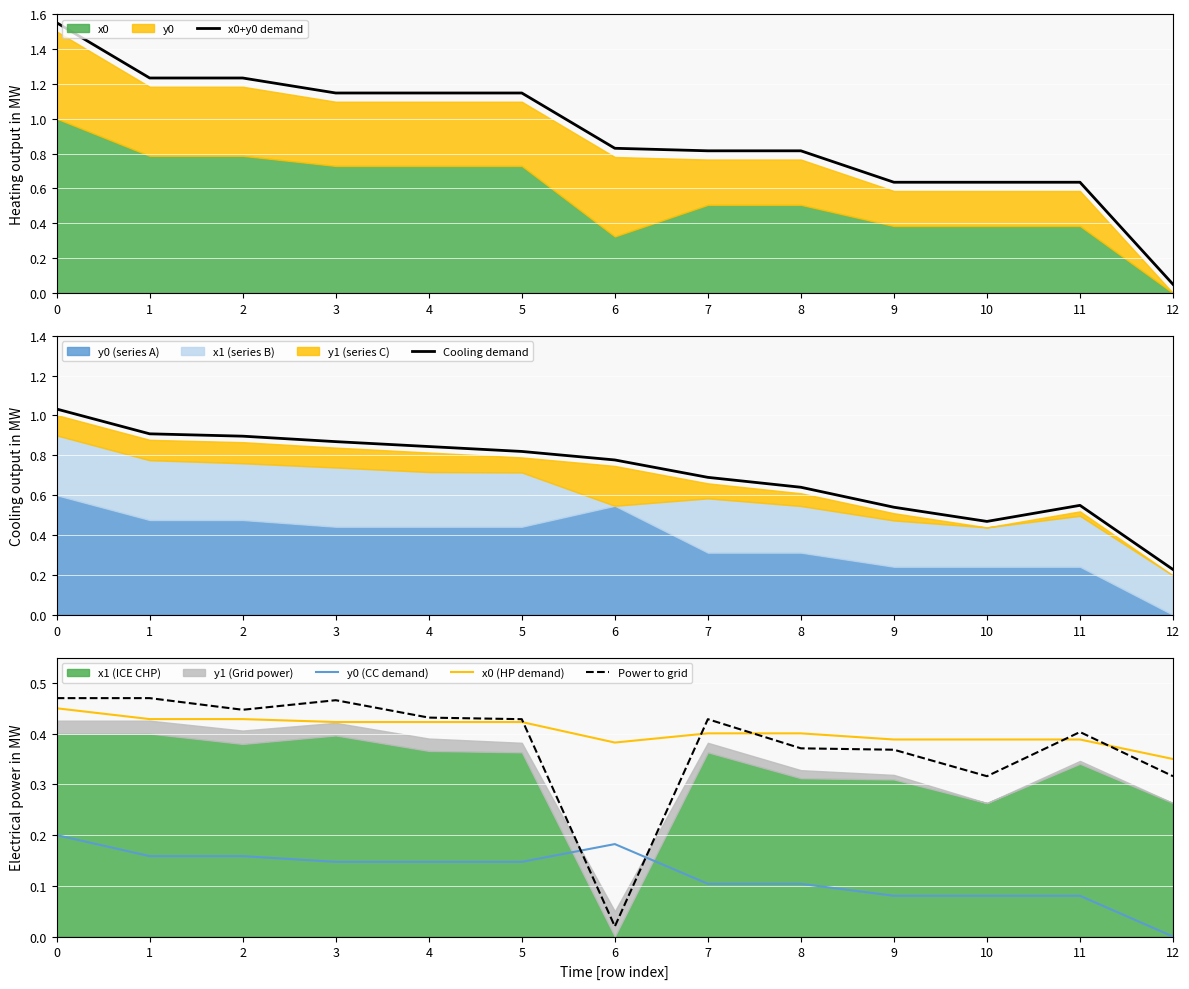

True or false: Cooling demand has a value of 0.8 at 4.

True